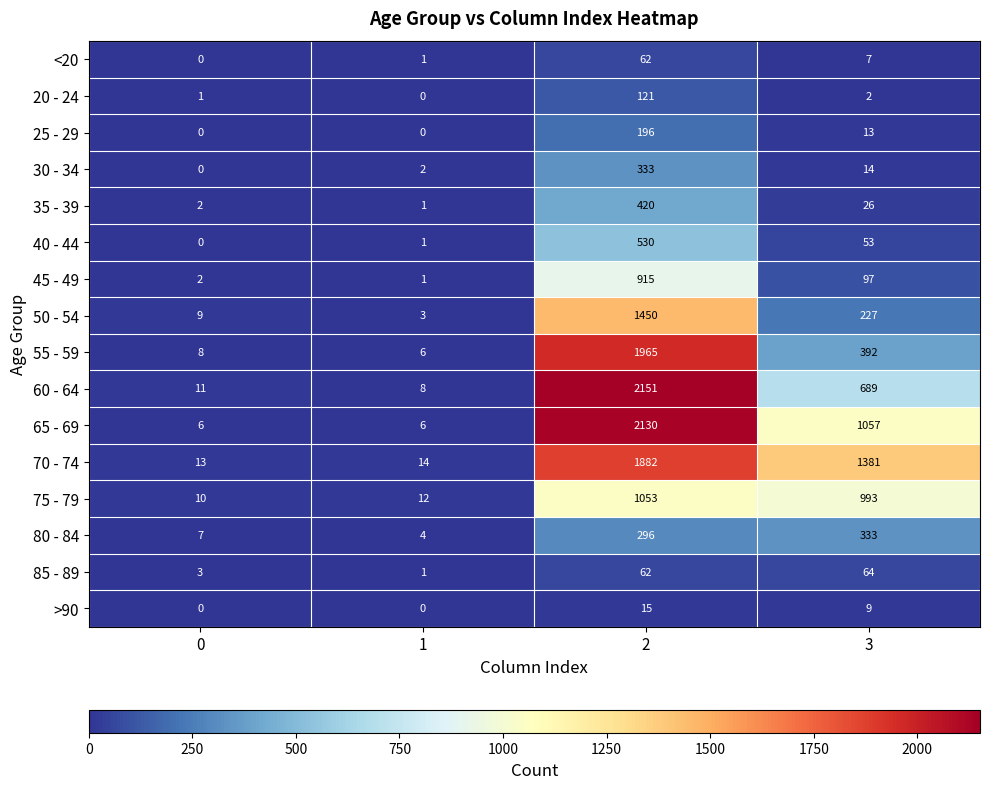

Count the number of categories in the chart.

4